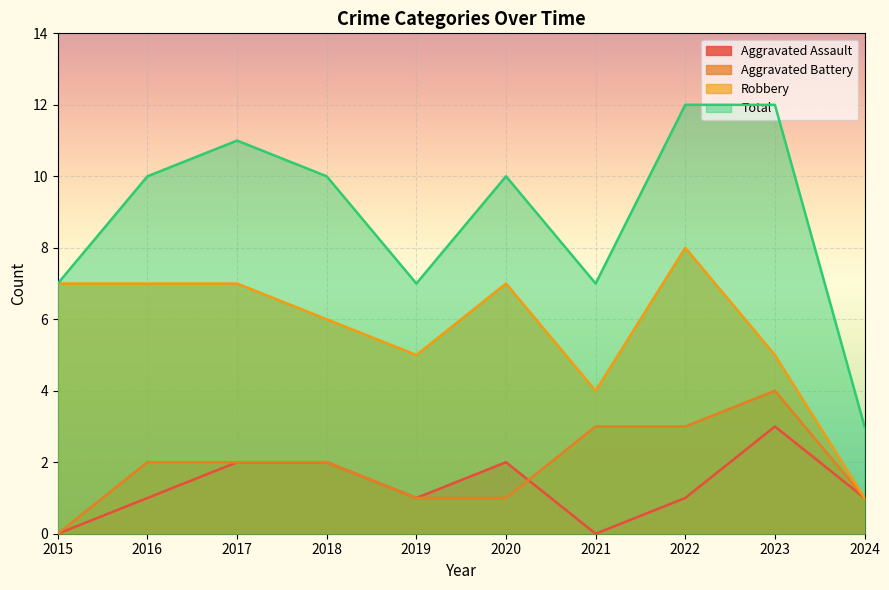

In Aggravated Assault, how many points are higher than both neighbors (excluding endpoints)?

2